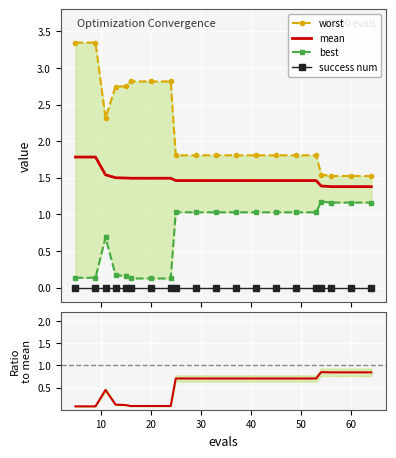

True or false: mean and success num cross at least once.

False